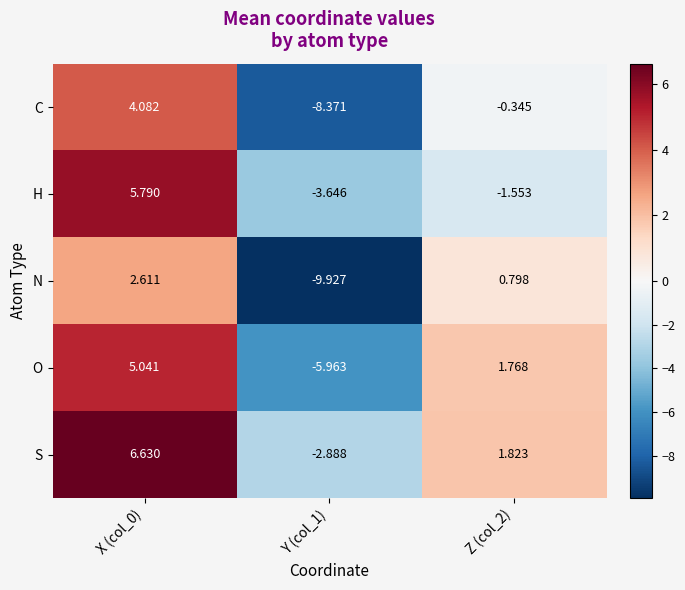

At X (col_0), list the series in order from smallest to largest.

N, C, O, H, S